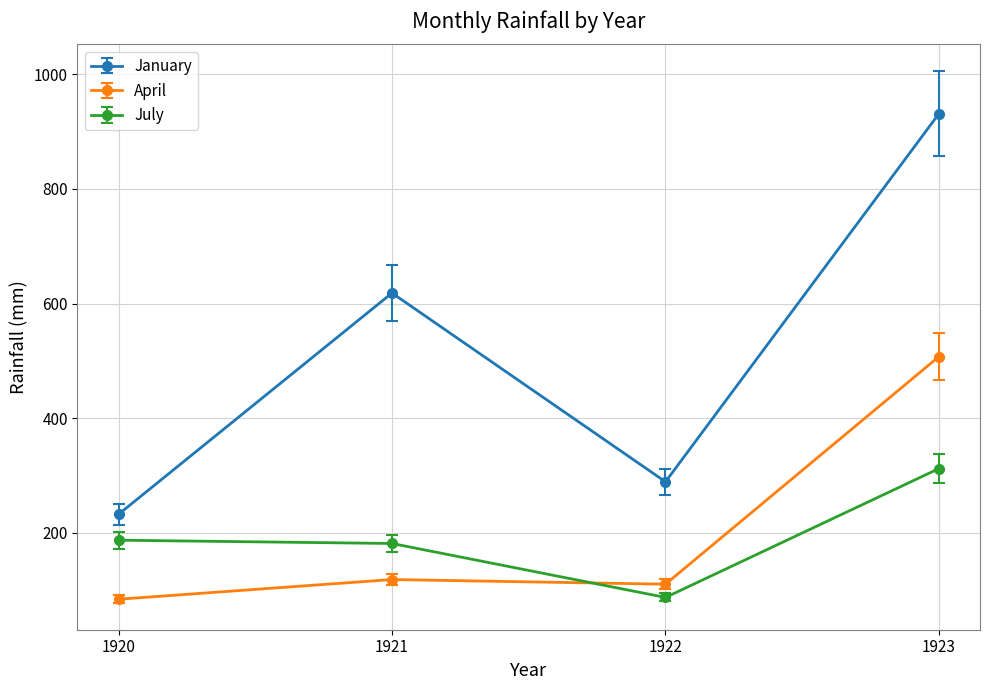

What value does the July series have at 1923?

312.4